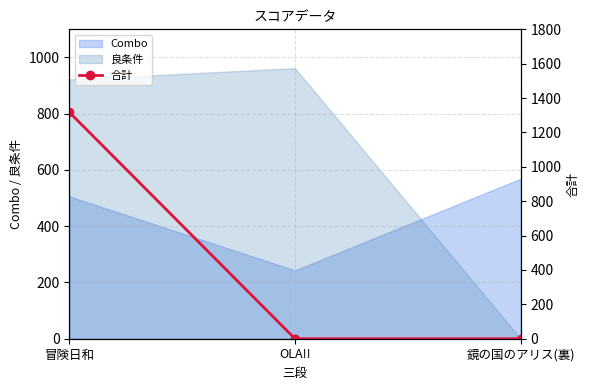

How many data points does each series have?

3